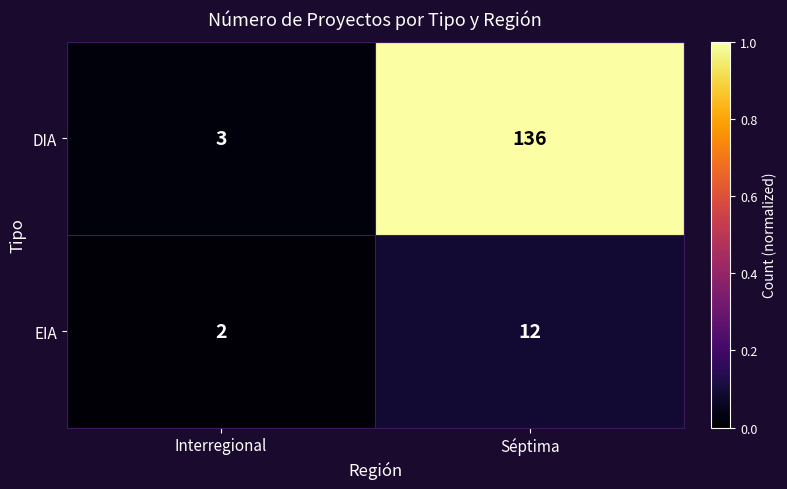

At which category is the sum across all series the highest?

Séptima